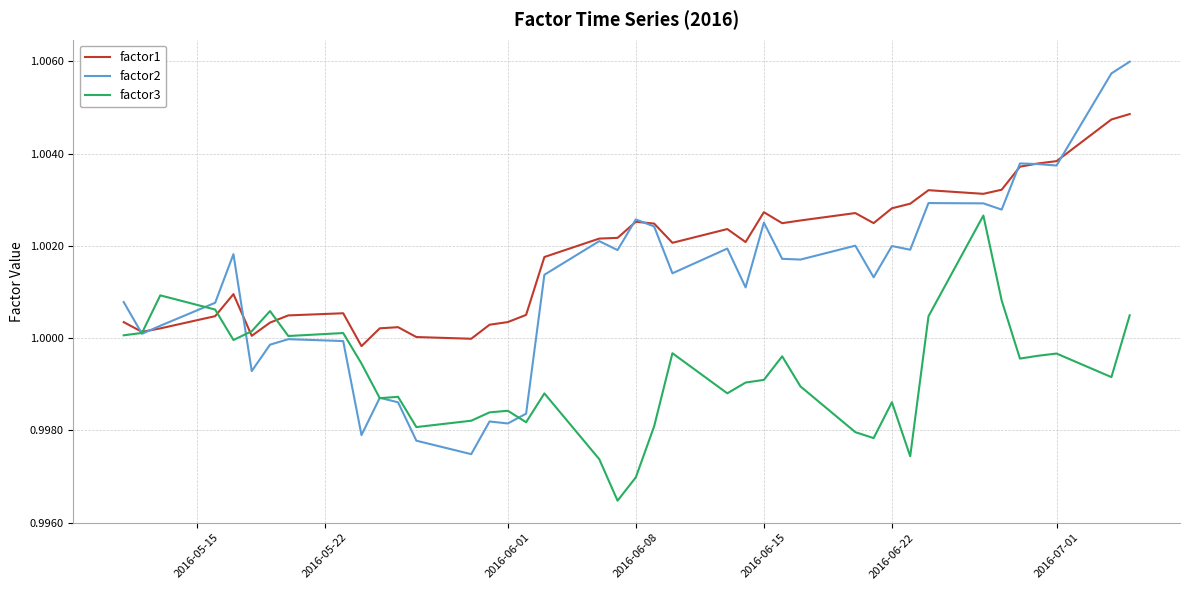

List the series in order of their peak value, highest first.

factor2, factor1, factor3